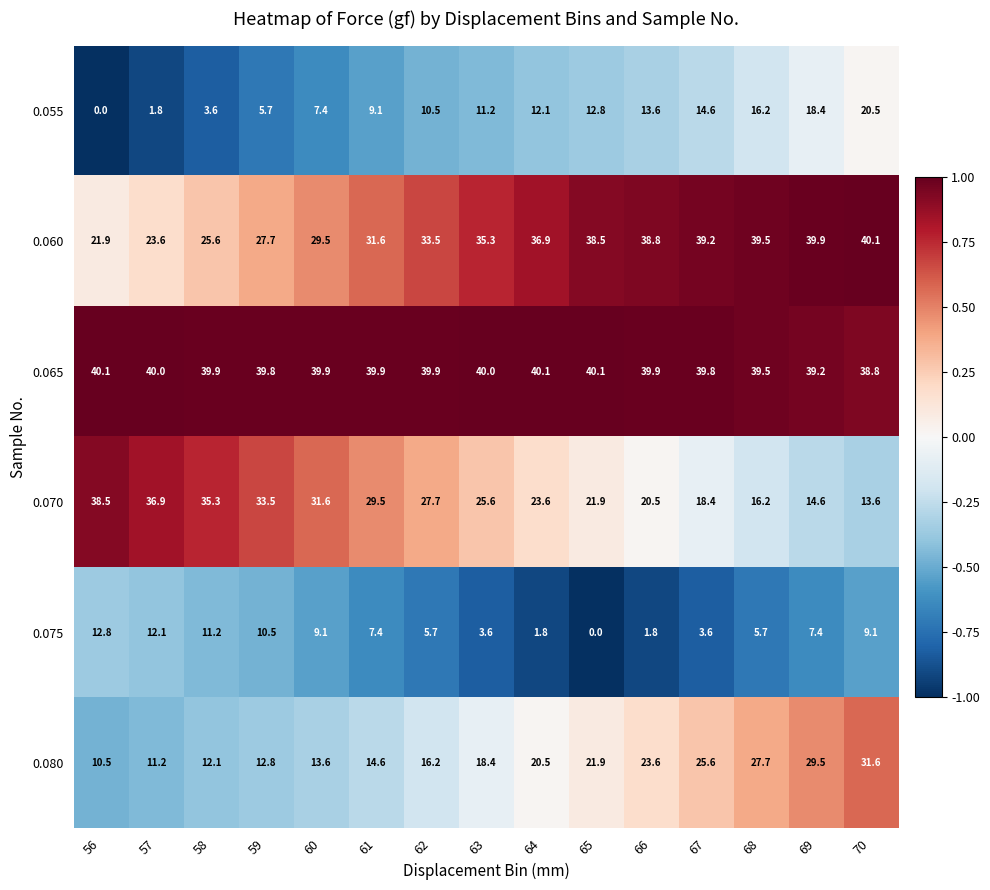

How many positive values does the 0.055 series have?

14